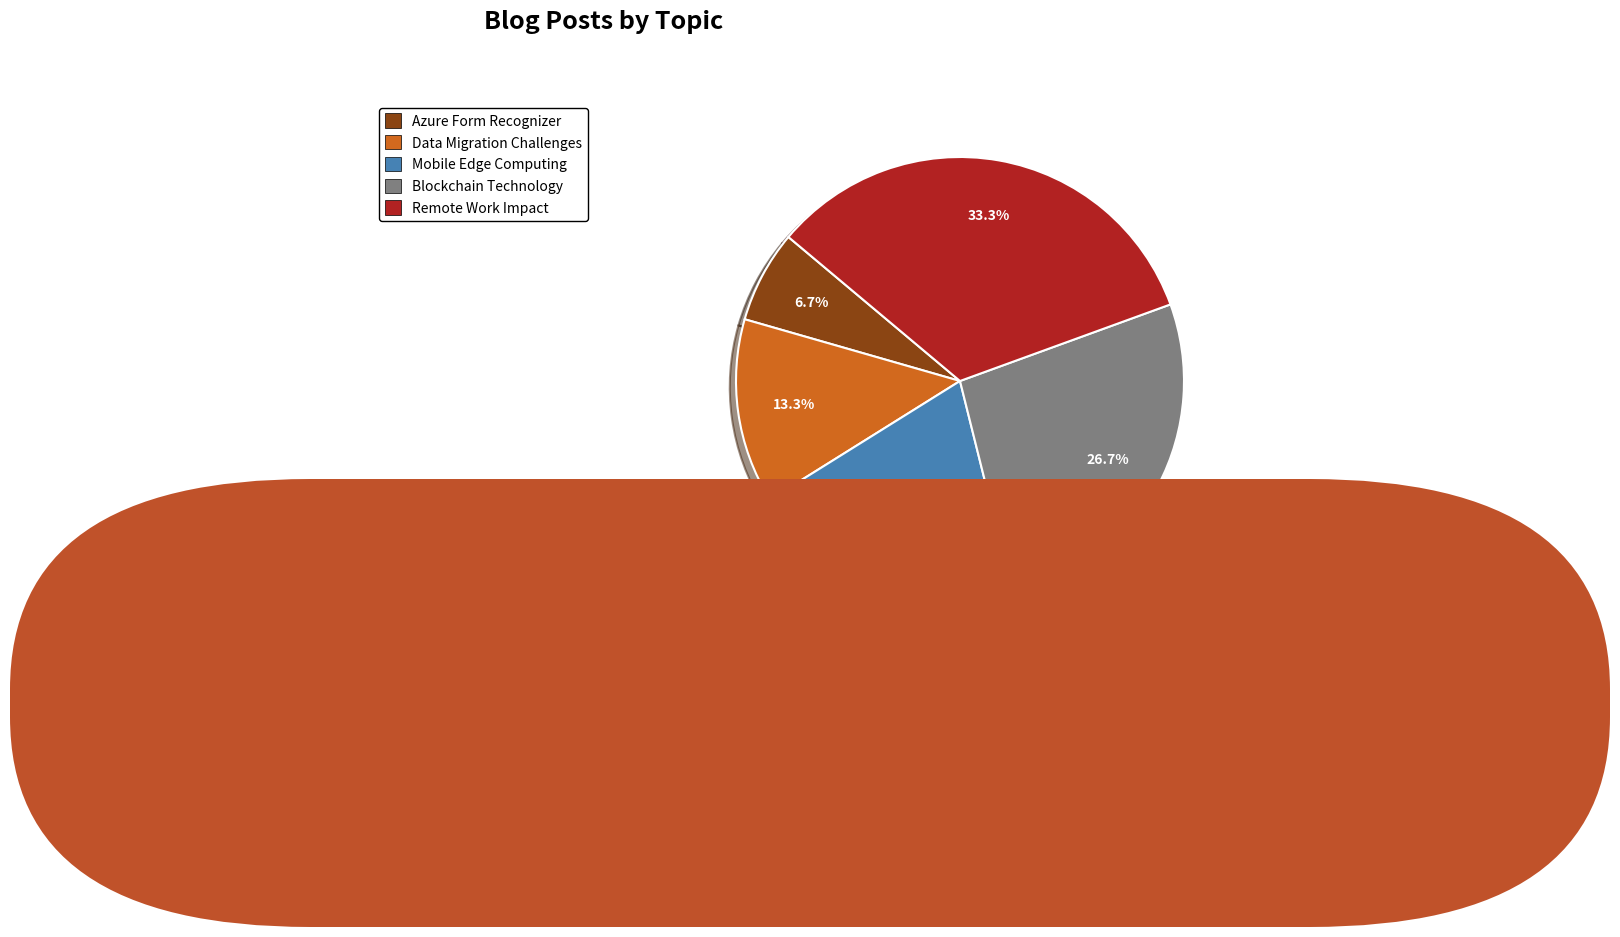

Does any single category account for the majority?

No